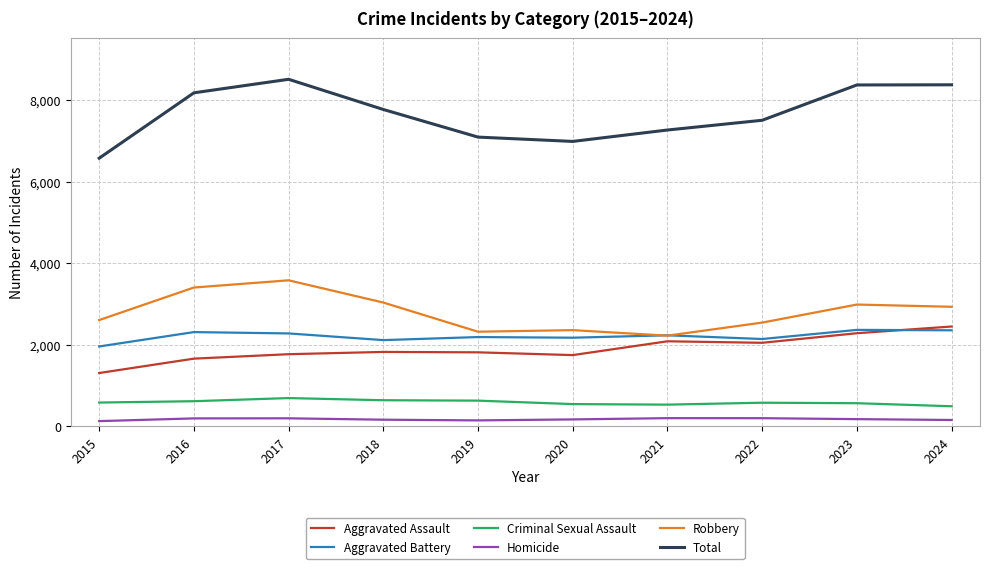

Is the value of Total at 2017 greater than the value of Robbery at 2021?

Yes